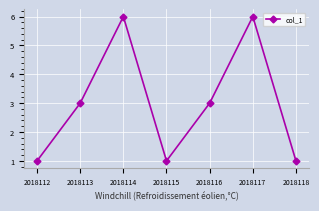

How many lines are shown in the chart?

1